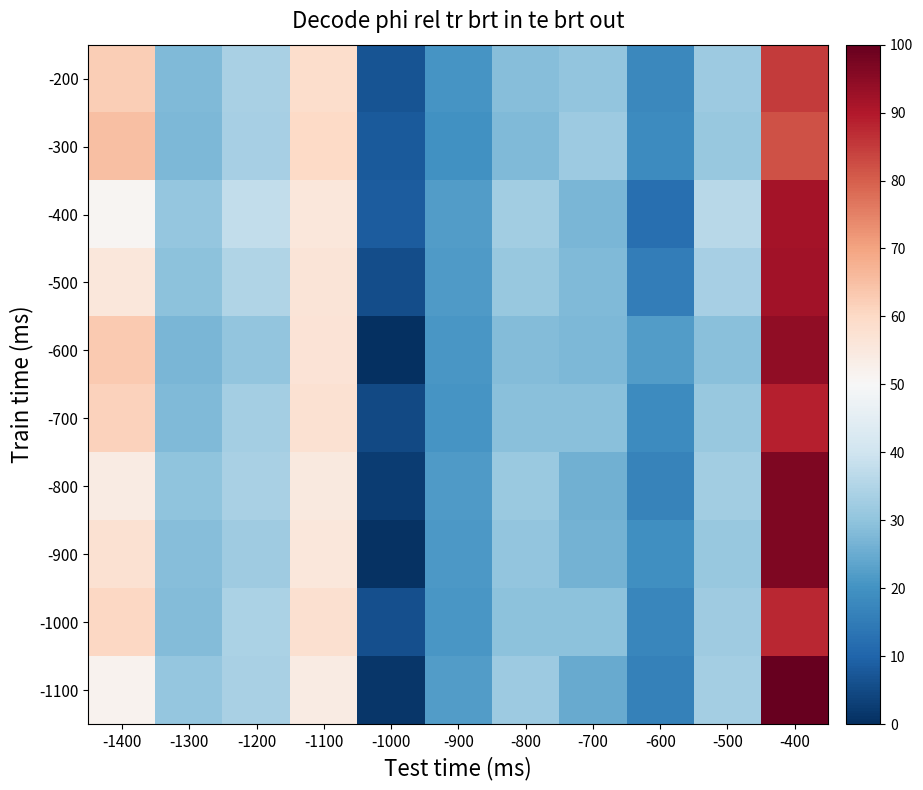

Reading left to right, extract all data points from this chart.

-200: -1400=62.3	-1300=28.0	-1200=33.9	-1100=58.7	-1000=7.0	-900=20.4	-800=28.8	-700=30.4	-600=17.8	-500=31.7	-400=85.0
-300: -1400=65.1	-1300=27.5	-1200=33.3	-1100=59.9	-1000=8.0	-900=19.9	-800=27.9	-700=31.7	-600=18.6	-500=31.0	-400=81.8
-400: -1400=50.9	-1300=30.8	-1200=37.6	-1100=55.8	-1000=8.2	-900=22.1	-800=32.5	-700=27.3	-600=12.1	-500=36.2	-400=91.7
-500: -1400=55.6	-1300=29.6	-1200=35.1	-1100=56.3	-1000=5.6	-900=21.5	-800=30.9	-700=27.8	-600=15.6	-500=33.5	-400=91.8
-600: -1400=63.2	-1300=27.0	-1200=30.5	-1100=56.7	-1000=0.0	-900=20.8	-800=28.4	-700=27.7	-600=22.1	-500=28.9	-400=94.3
-700: -1400=61.4	-1300=28.0	-1200=33.1	-1100=57.7	-1000=4.8	-900=20.7	-800=29.1	-700=29.2	-600=18.7	-500=31.2	-400=88.9
-800: -1400=54.1	-1300=30.0	-1200=33.9	-1100=55.0	-1000=2.7	-900=21.8	-800=31.3	-700=26.1	-600=16.6	-500=32.7	-400=96.8
-900: -1400=57.8	-1300=28.8	-1200=32.2	-1100=55.5	-1000=0.7	-900=21.5	-800=30.1	-700=26.5	-600=19.3	-500=30.9	-400=96.8
-1000: -1400=60.5	-1300=28.4	-1200=34.0	-1100=57.9	-1000=6.1	-900=20.7	-800=29.4	-700=29.5	-600=17.5	-500=32.1	-400=87.6
-1100: -1400=51.7	-1300=30.8	-1200=33.8	-1100=54.1	-1000=1.4	-900=22.1	-800=31.9	-700=25.0	-600=16.4	-500=32.9	-400=100.0